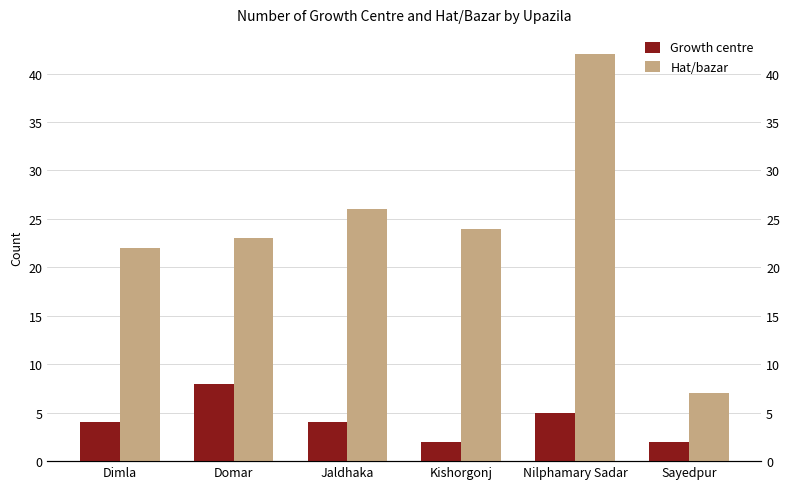

What is the sum of all Hat/bazar values?

144